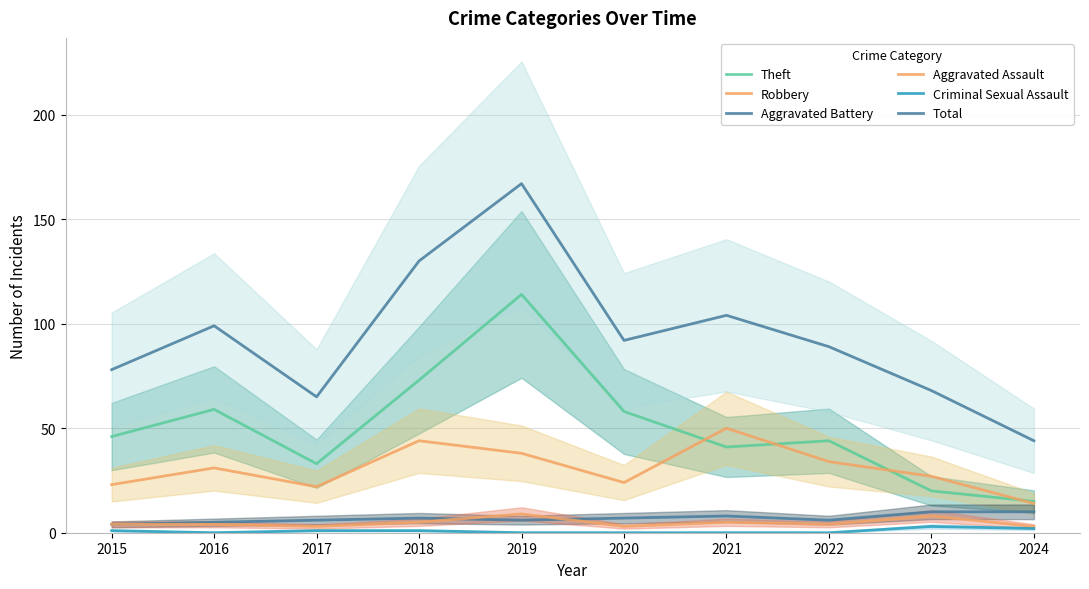

The value of Aggravated Assault at 2015 is 6. True or false?

False